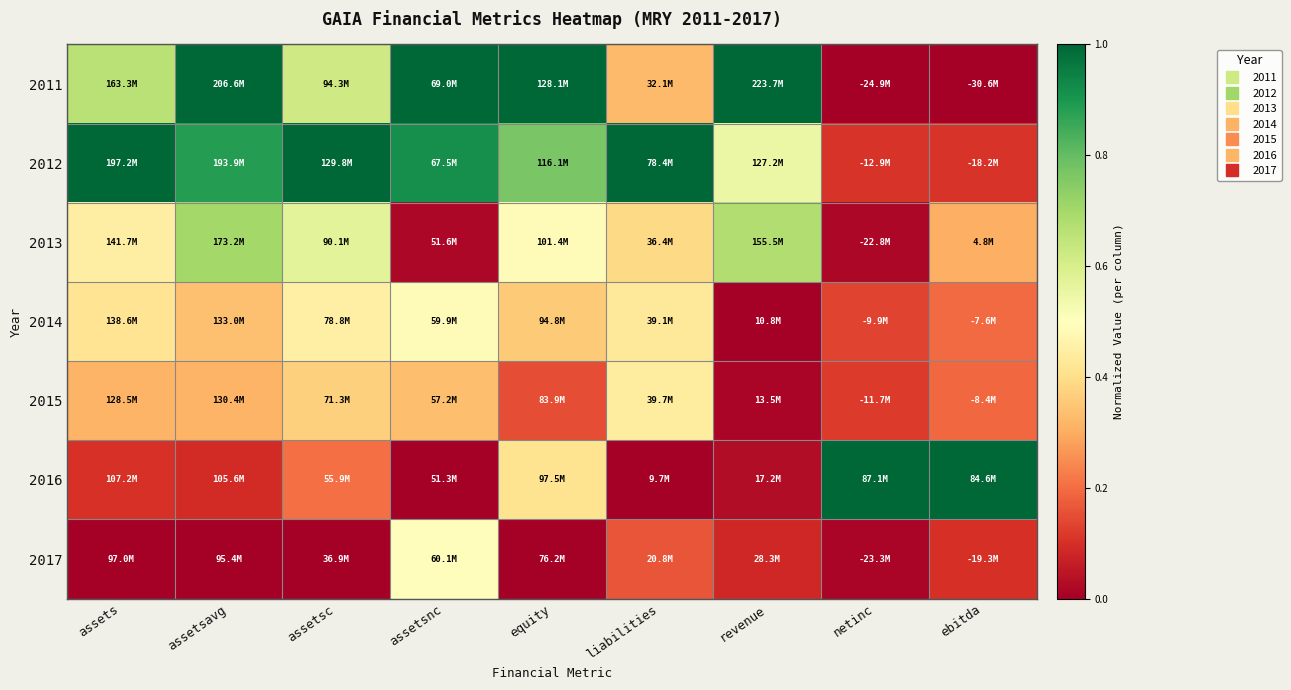

Reading left to right, what are all the values shown in this chart?

2011: assets=0.7	assetsavg=1.0	assetsc=0.6	assetsnc=1.0	equity=1.0	liabilities=0.3	revenue=1.0	netinc=0.0	ebitda=0.0
2012: assets=1.0	assetsavg=0.9	assetsc=1.0	assetsnc=0.9	equity=0.8	liabilities=1.0	revenue=0.5	netinc=0.1	ebitda=0.1
2013: assets=0.4	assetsavg=0.7	assetsc=0.6	assetsnc=0.0	equity=0.5	liabilities=0.4	revenue=0.7	netinc=0.0	ebitda=0.3
2014: assets=0.4	assetsavg=0.3	assetsc=0.5	assetsnc=0.5	equity=0.4	liabilities=0.4	revenue=0.0	netinc=0.1	ebitda=0.2
2015: assets=0.3	assetsavg=0.3	assetsc=0.4	assetsnc=0.3	equity=0.1	liabilities=0.4	revenue=0.0	netinc=0.1	ebitda=0.2
2016: assets=0.1	assetsavg=0.1	assetsc=0.2	assetsnc=0.0	equity=0.4	liabilities=0.0	revenue=0.0	netinc=1.0	ebitda=1.0
2017: assets=0.0	assetsavg=0.0	assetsc=0.0	assetsnc=0.5	equity=0.0	liabilities=0.2	revenue=0.1	netinc=0.0	ebitda=0.1